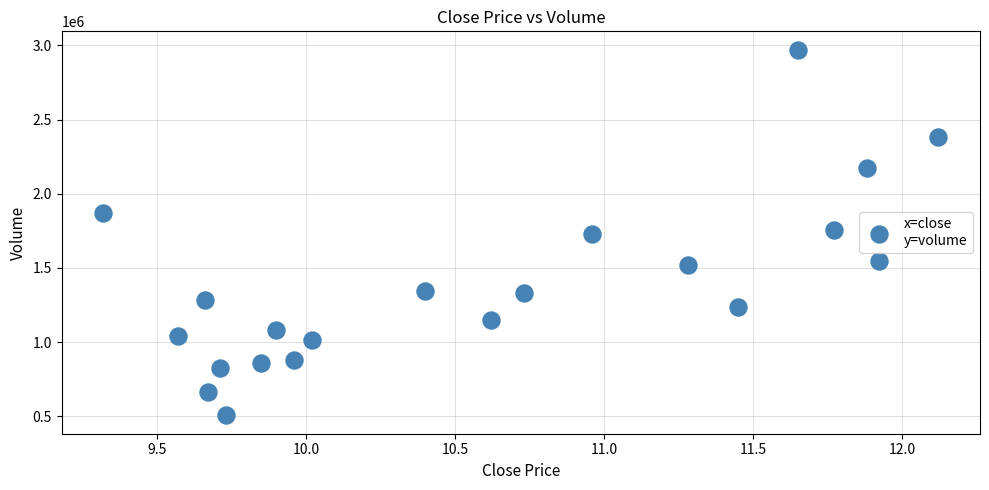

What is the range of X values (max minus min)?

2.8